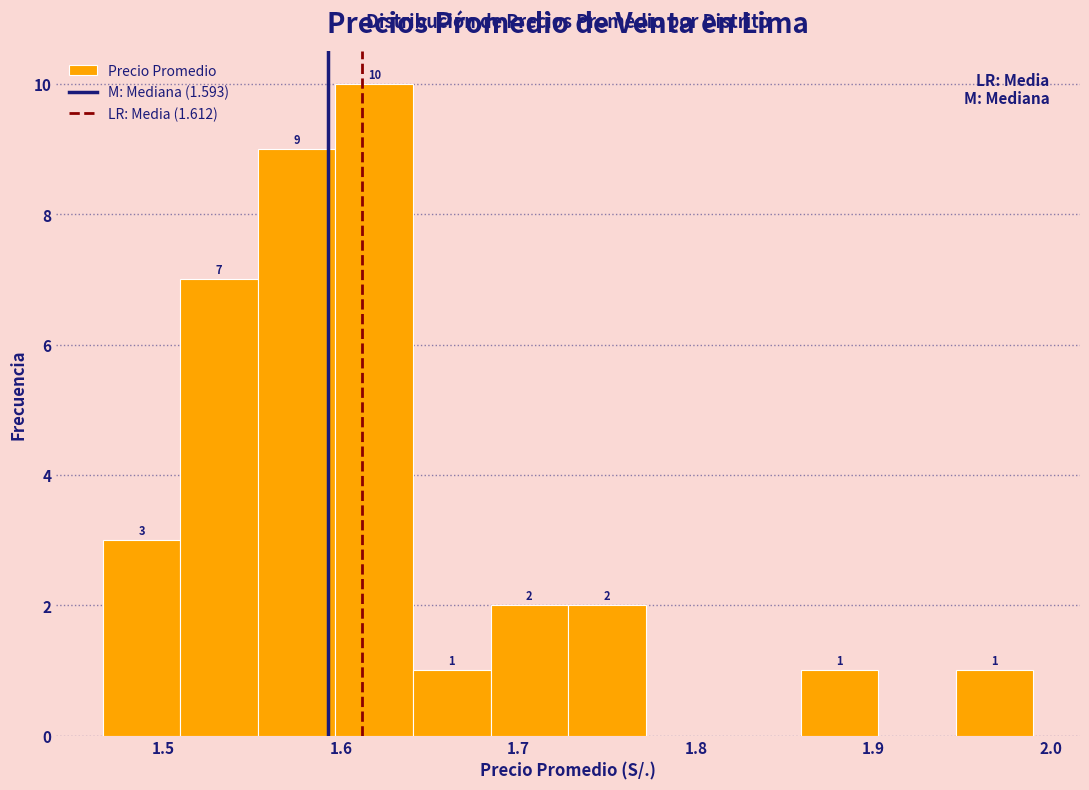

Over which range of the x-axis is the bar tallest?

1.60 to 1.64